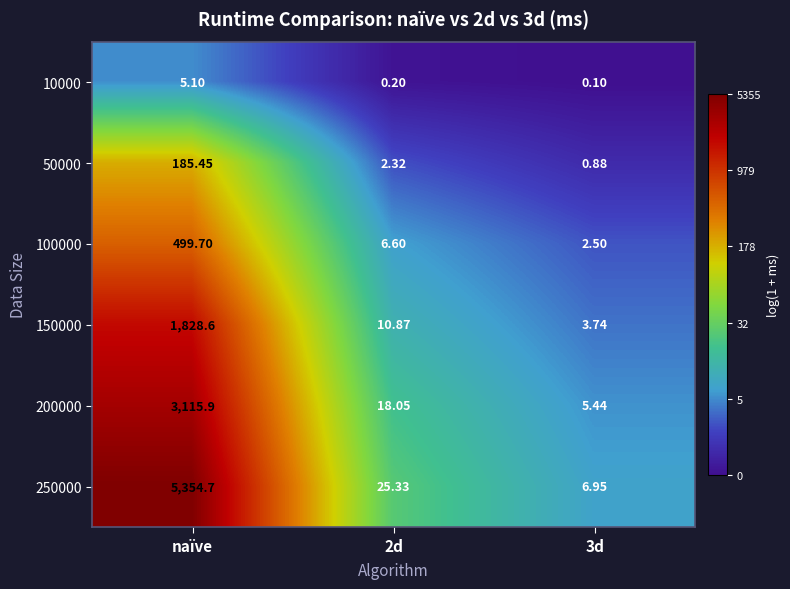

Which series has the largest total across all categories?

250000